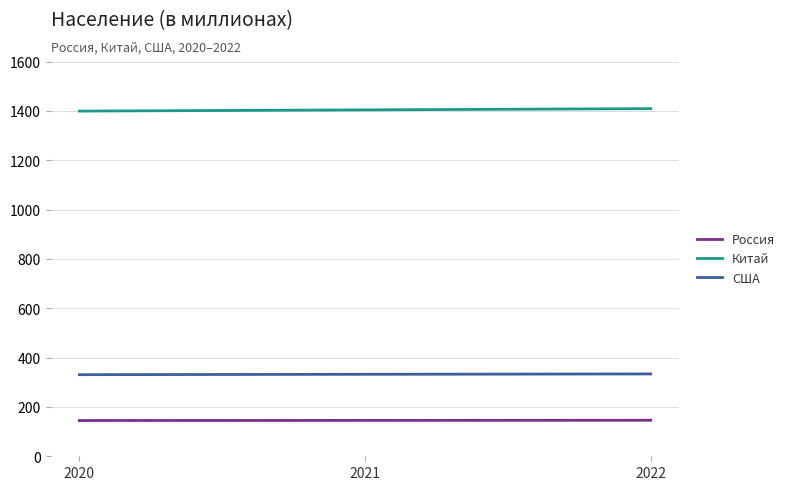

What is the difference between the maximum and second lowest values in the Россия series?

0.6